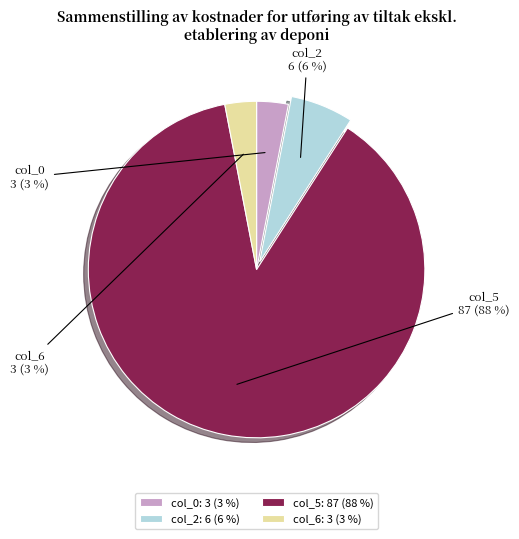

How many slices are in this pie chart?

4